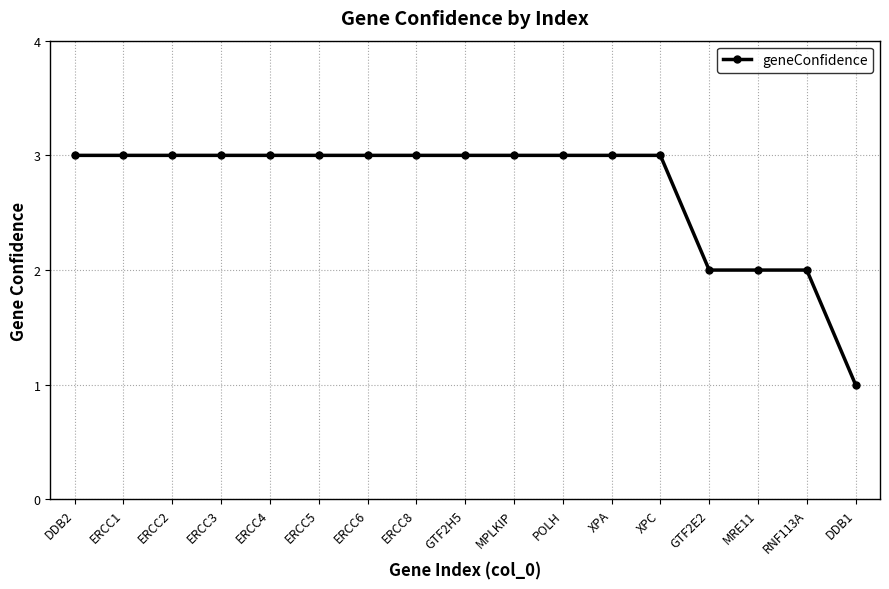

What is the change in value from MRE11 to DDB1?

-1